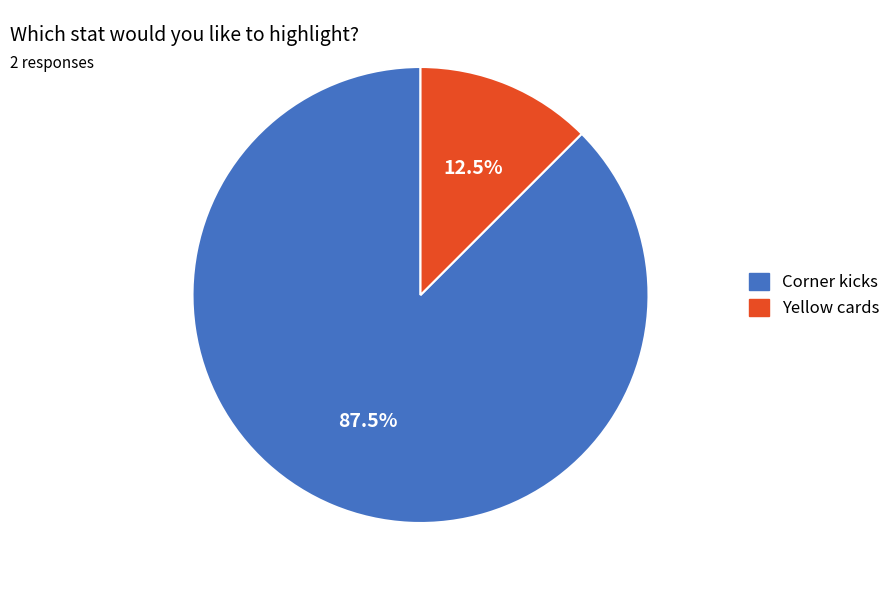

The Corner kicks slice represents 99% of the pie. True or false?

False